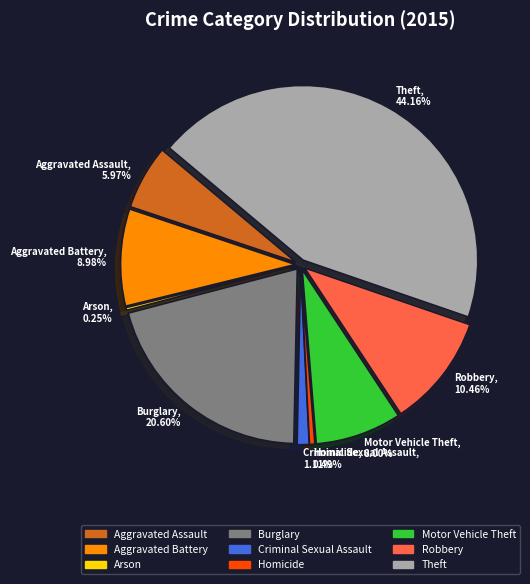

Count the number of slices in the pie.

9